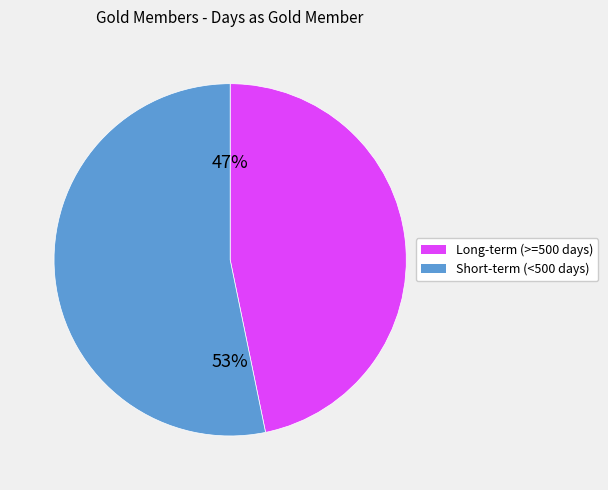

To the nearest percent, what is the average slice percentage?

50%